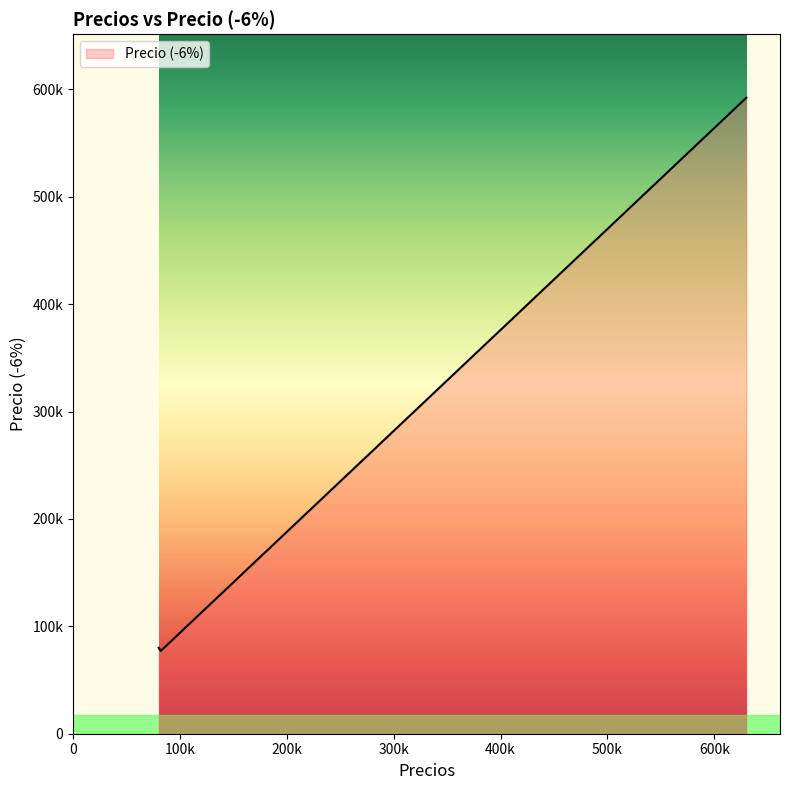

The chart shows a value of 443034 at 275000. True or false?

False